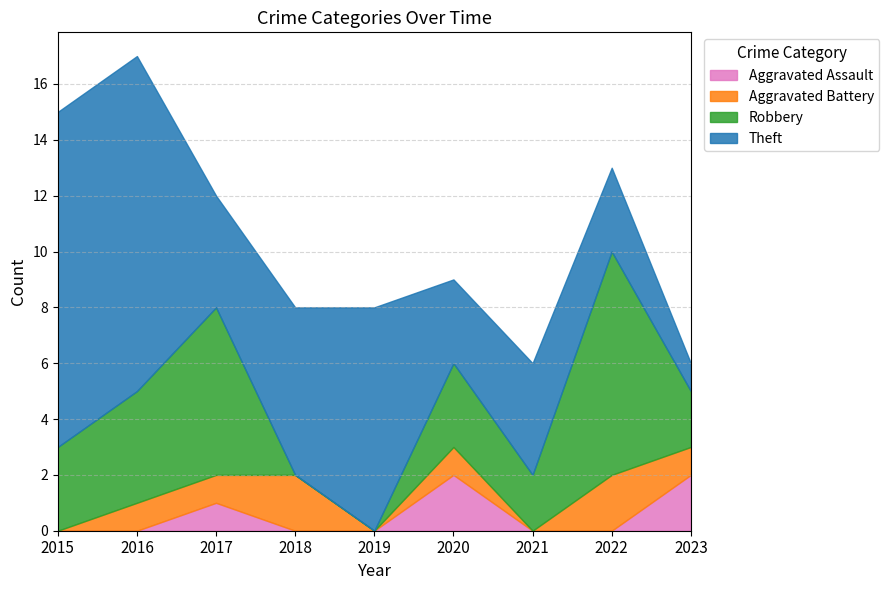

True or false: Theft has a value of 2 at 2018.

False